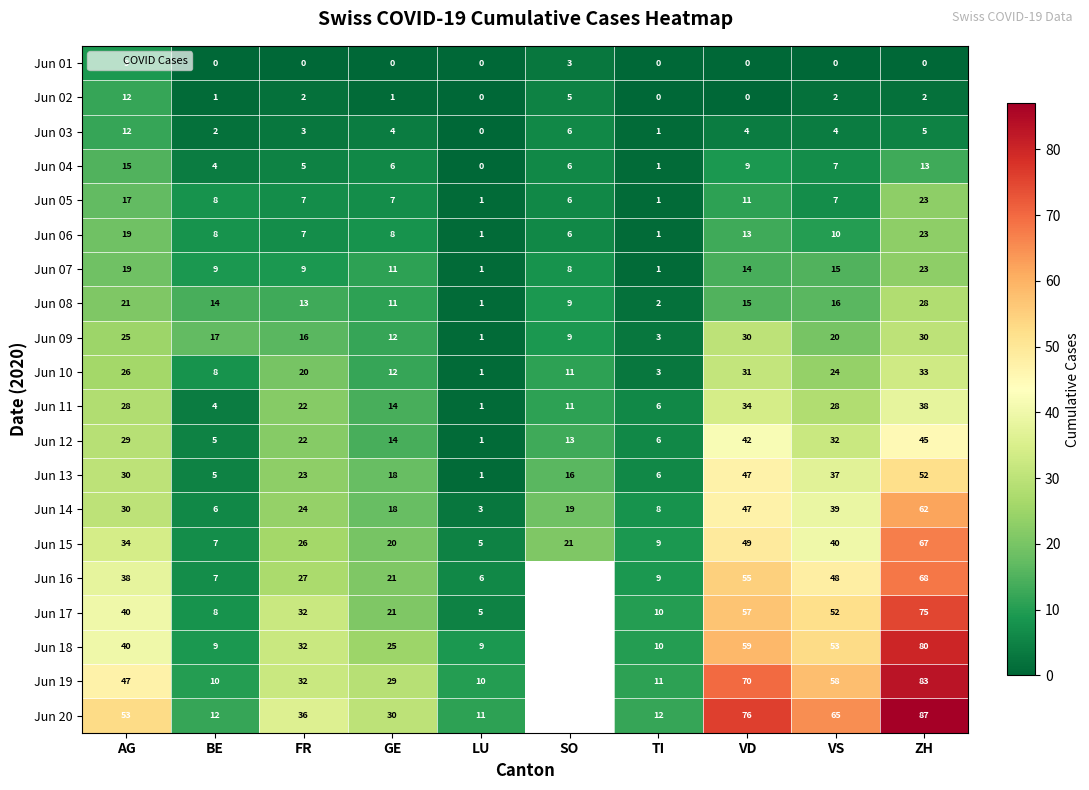

At which label is Jun 03 closest to 6?

SO